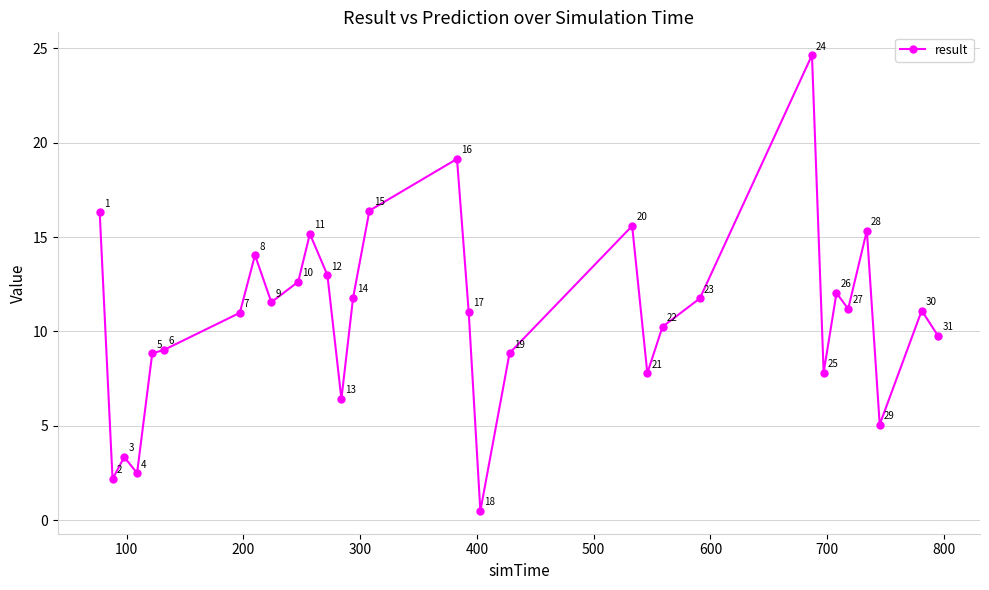

True or false: there are more than 1 points higher than both neighbors.

True